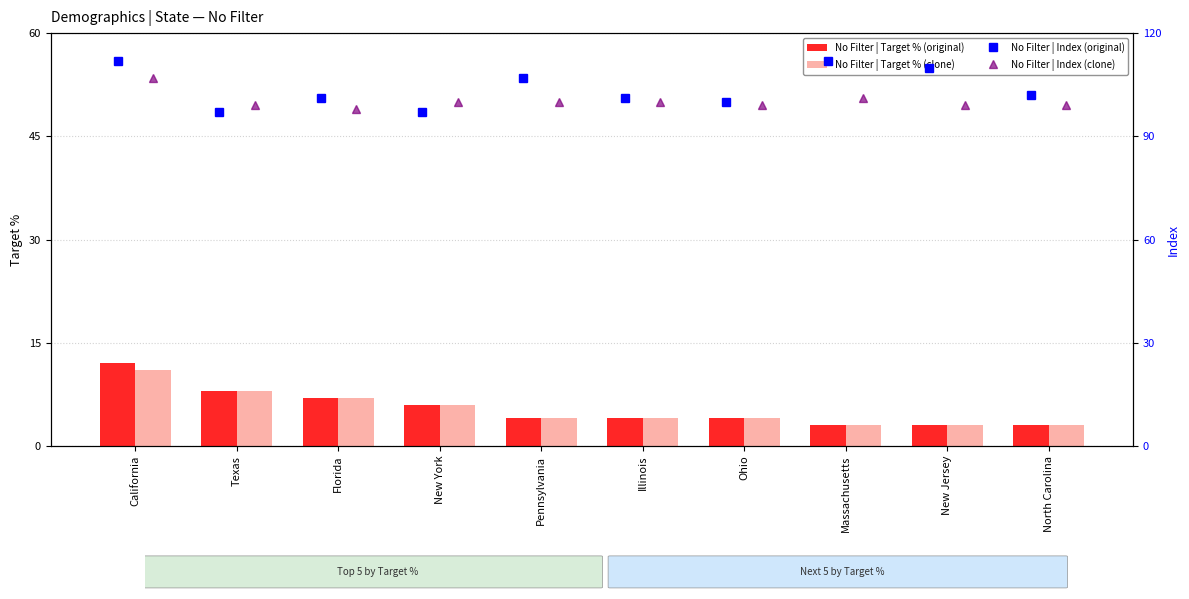

Between New Jersey and California, which is larger?

California